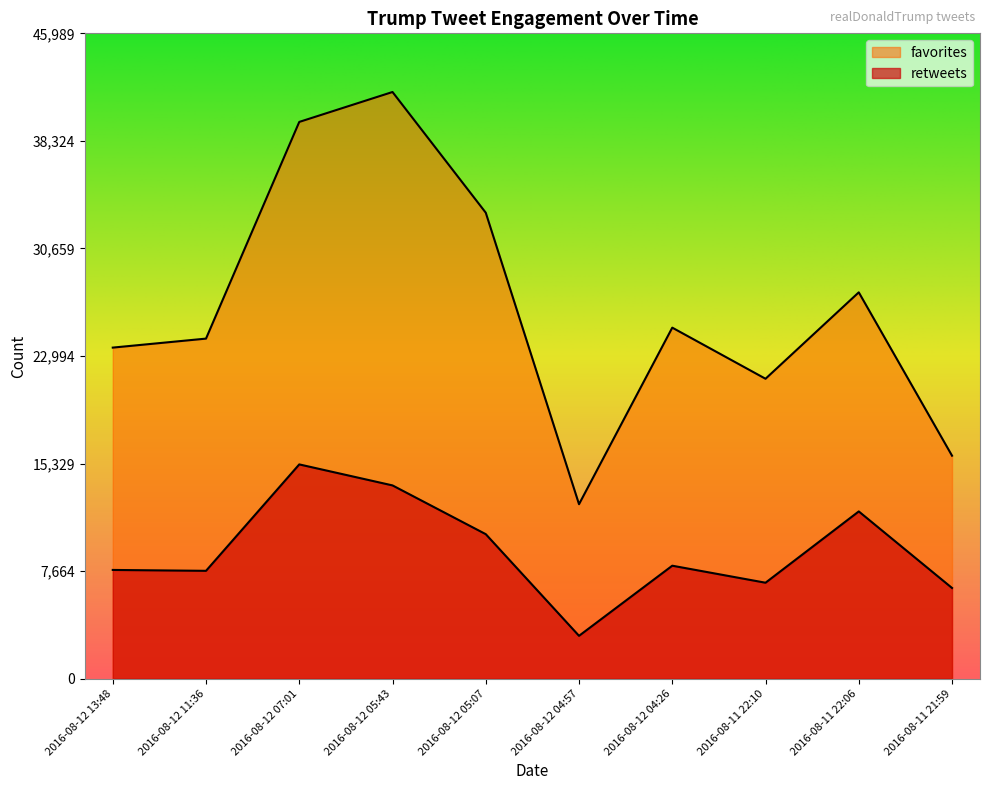

What is the total value across all series at 2016-08-11 21:59?

22355